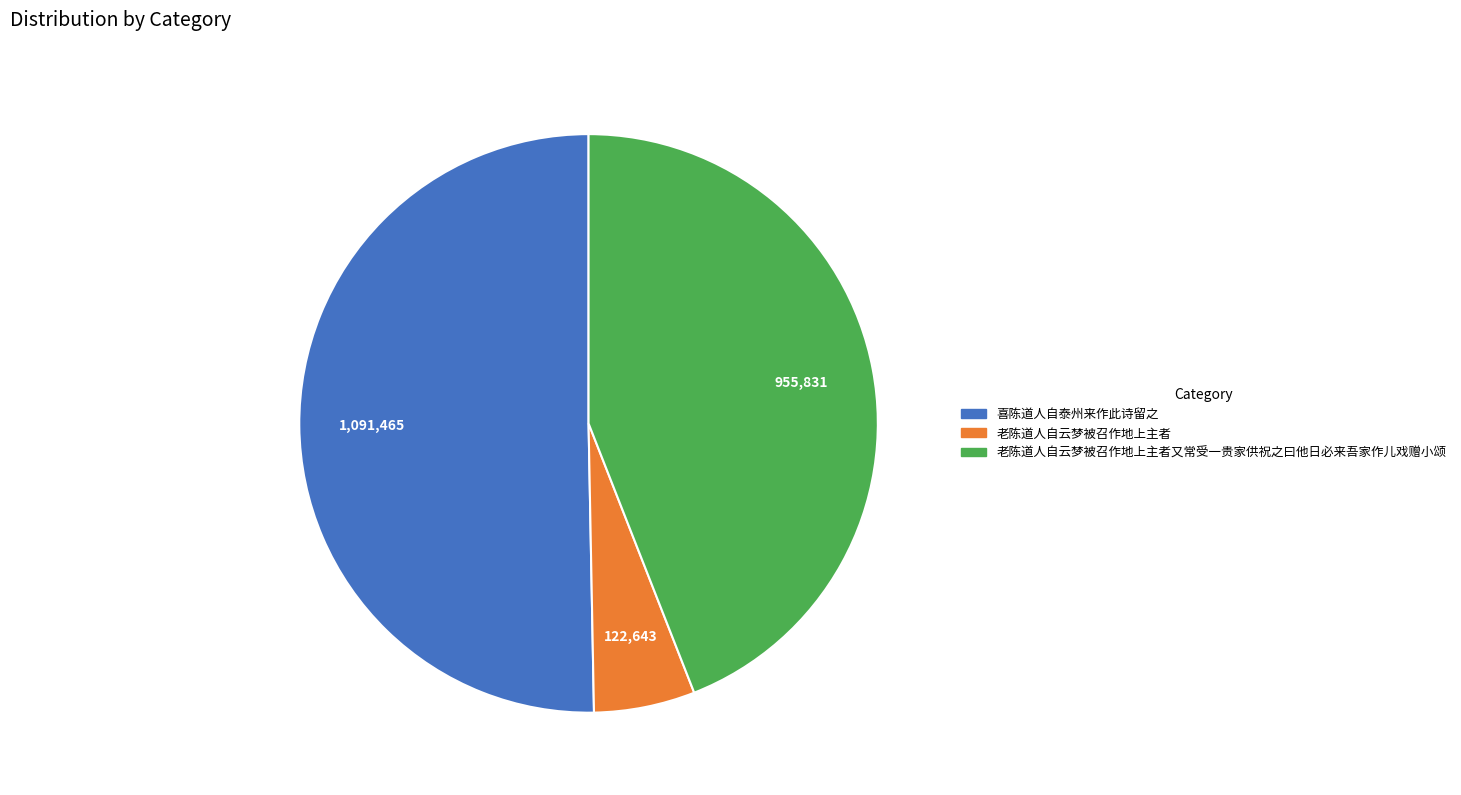

Is there a majority slice in this chart?

Yes